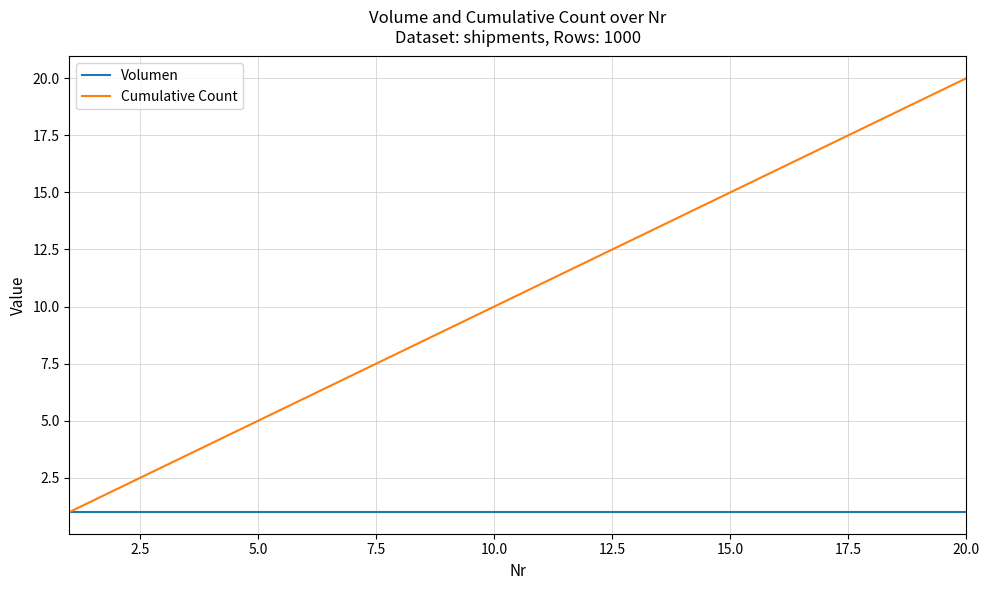

Rank the series by their maximum value, from lowest to highest.

Volumen, Cumulative Count